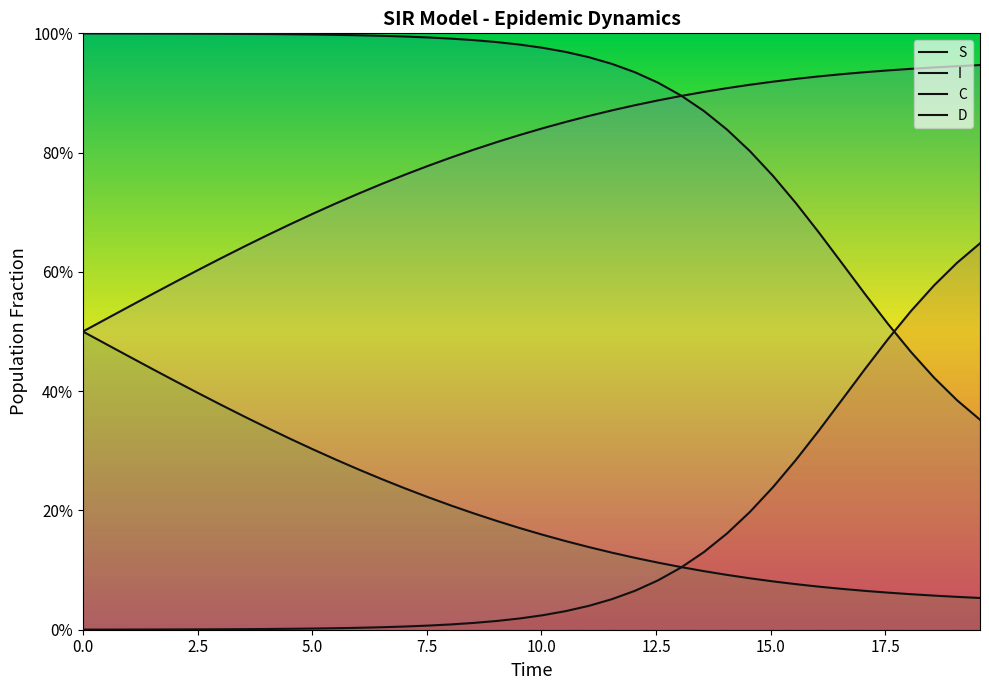

Reading right to left, what are all the values shown in this chart?

S: 0.4	0.4	0.4	0.5	0.5	0.6	0.6	0.7	0.7	0.8	0.8	0.8	0.9	0.9	0.9	0.9	0.9	1.0	1.0	1.0	1.0	1.0	1.0	1.0	1.0	1.0	1.0	1.0	1.0	1.0	1.0	1.0	1.0	1.0	1.0	1.0	1.0	1.0	1.0	1.0
I: 0.6	0.6	0.6	0.5	0.5	0.4	0.4	0.3	0.3	0.2	0.2	0.2	0.1	0.1	0.1	0.1	0.1	0.0	0.0	0.0	0.0	0.0	0.0	0.0	0.0	0.0	0.0	0.0	0.0	0.0	0.0	0.0	0.0	0.0	0.0	0.0	0.0	0.0	0.0	0.0
C: 0.1	0.1	0.1	0.1	0.1	0.1	0.1	0.1	0.1	0.1	0.1	0.1	0.1	0.1	0.1	0.1	0.1	0.1	0.1	0.2	0.2	0.2	0.2	0.2	0.2	0.2	0.3	0.3	0.3	0.3	0.3	0.3	0.4	0.4	0.4	0.4	0.4	0.5	0.5	0.5
D: 0.9	0.9	0.9	0.9	0.9	0.9	0.9	0.9	0.9	0.9	0.9	0.9	0.9	0.9	0.9	0.9	0.9	0.9	0.9	0.8	0.8	0.8	0.8	0.8	0.8	0.8	0.7	0.7	0.7	0.7	0.7	0.7	0.6	0.6	0.6	0.6	0.6	0.5	0.5	0.5